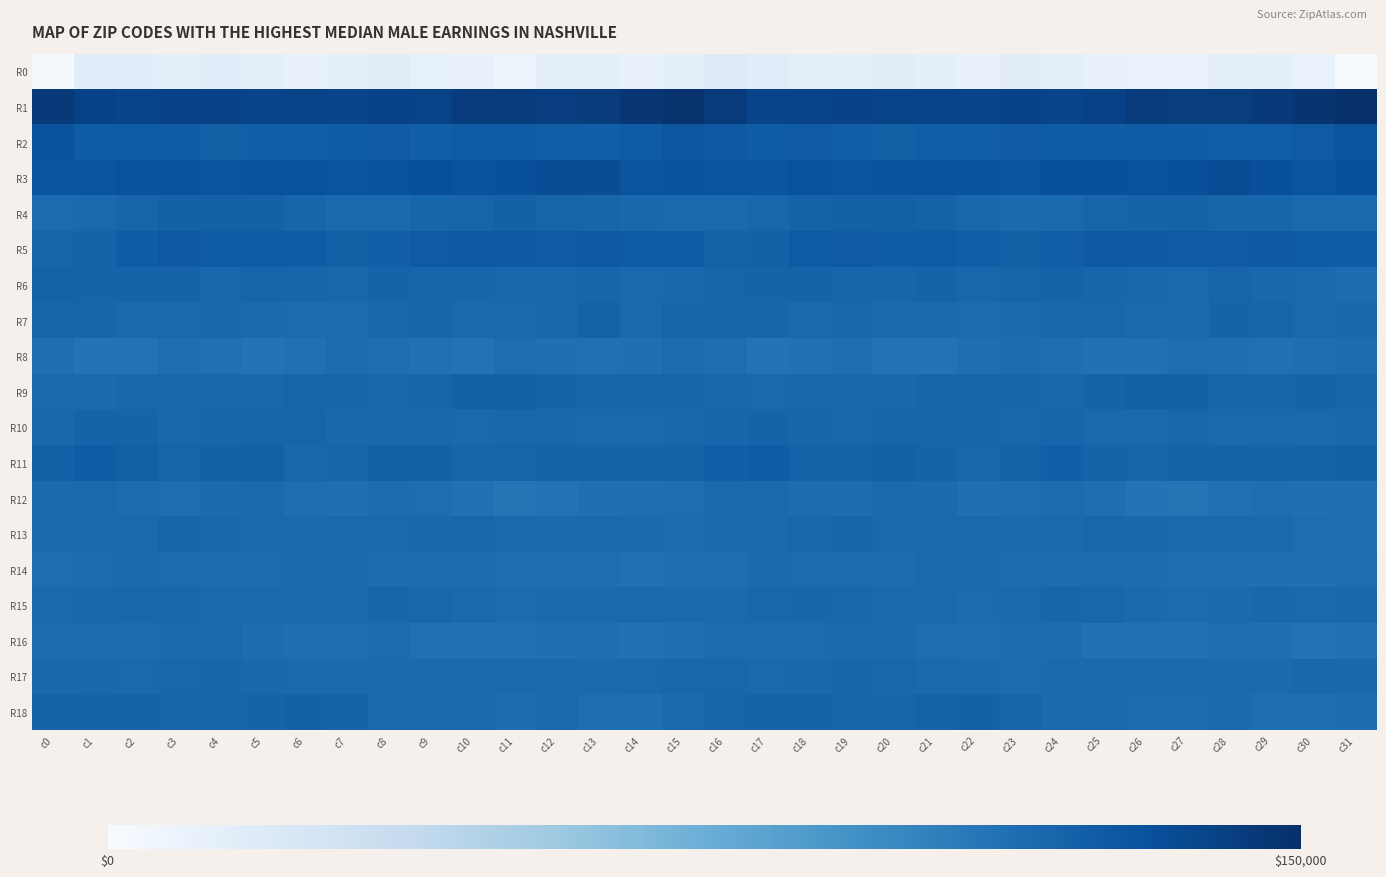

How many distinct data groups are displayed?

19